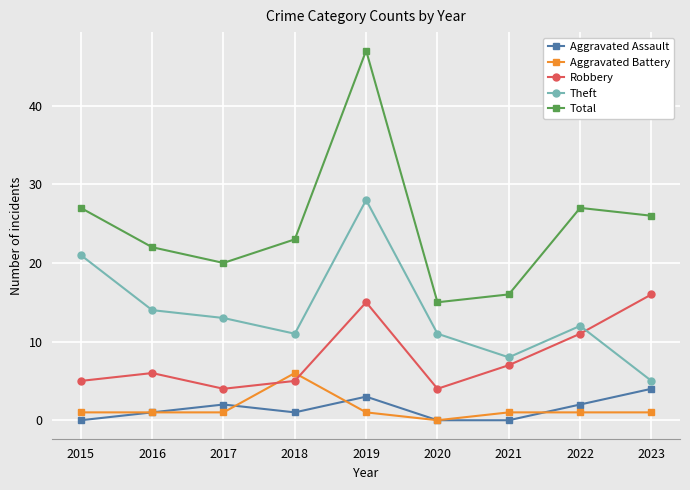

What is the difference between the second highest and minimum values in the Aggravated Battery series?

1